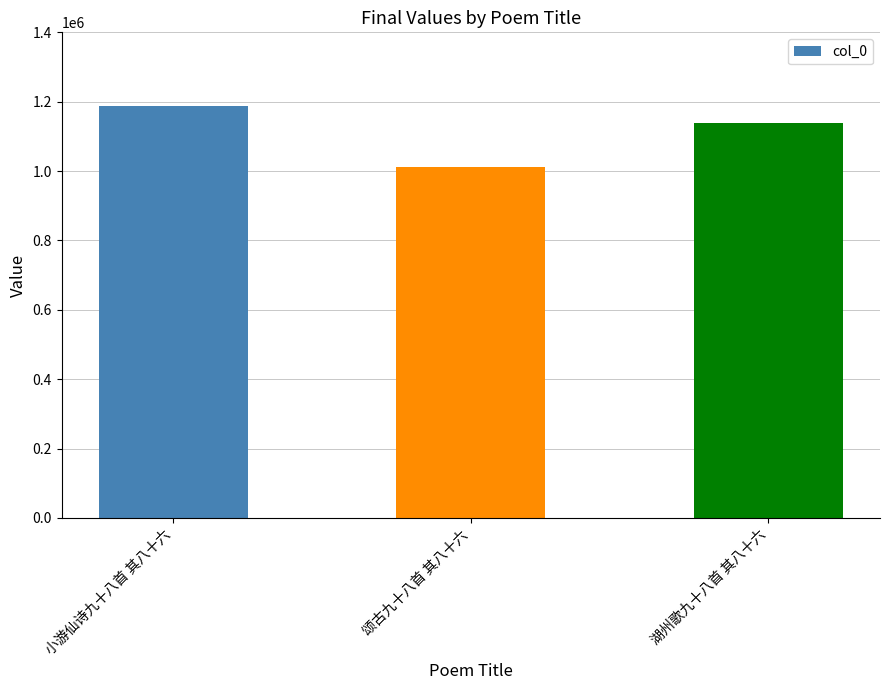

How many values are below 1138266?

1